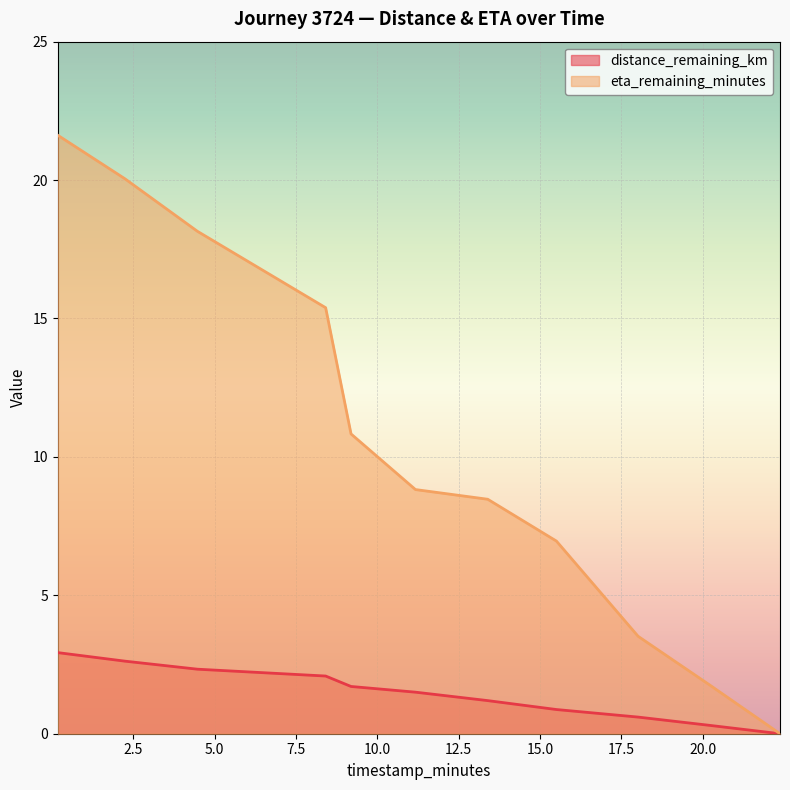

What is the value of the eta_remaining_minutes point at the 8th from the left?

7.0